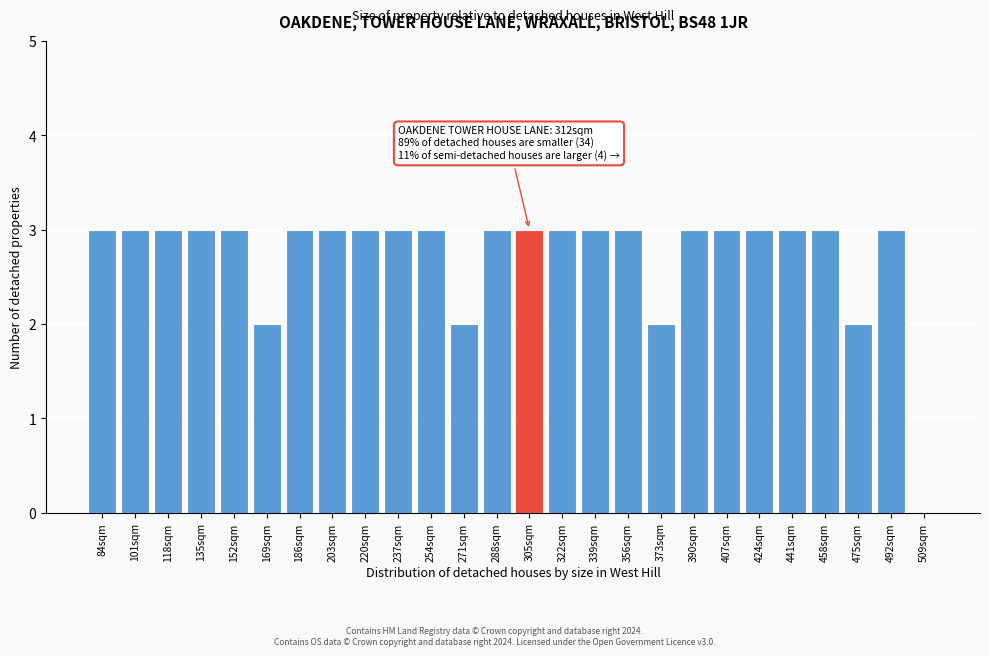

Reading left to right, transcribe all the data shown in this chart.

84sqm=3	101sqm=3	118sqm=3	135sqm=3	152sqm=3	169sqm=2	186sqm=3	203sqm=3	220sqm=3	237sqm=3	254sqm=3	271sqm=2	288sqm=3	305sqm=3	322sqm=3	339sqm=3	356sqm=3	373sqm=2	390sqm=3	407sqm=3	424sqm=3	441sqm=3	458sqm=3	475sqm=2	492sqm=3	509sqm=0